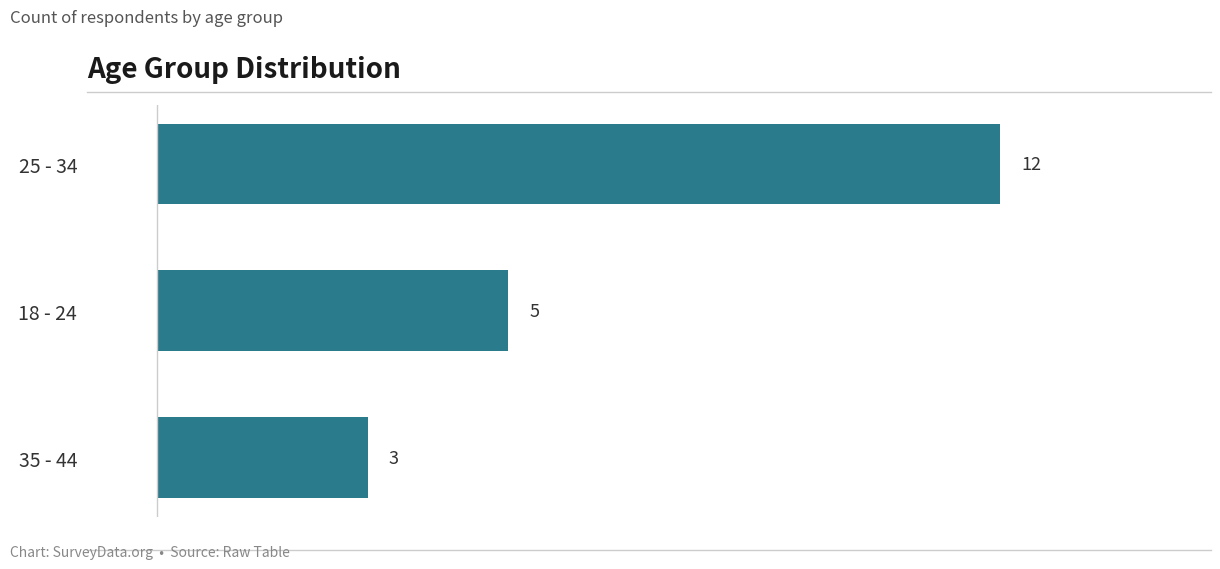

The chart shows a value of 3 at 35 - 44. True or false?

True